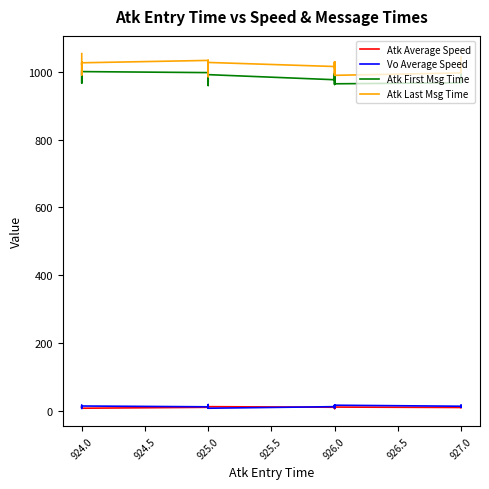

The Vo Average Speed series shows 9.5 at 925.0. True or false?

True